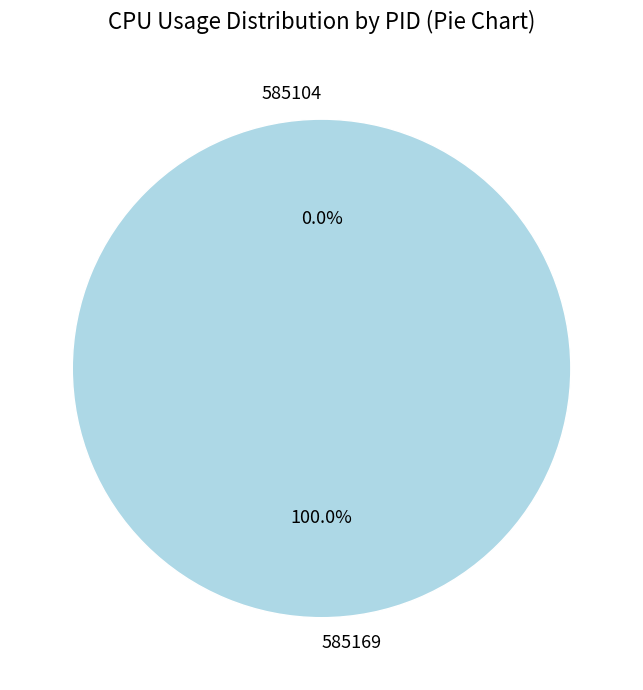

Is there any slice that represents more than half of the pie?

Yes